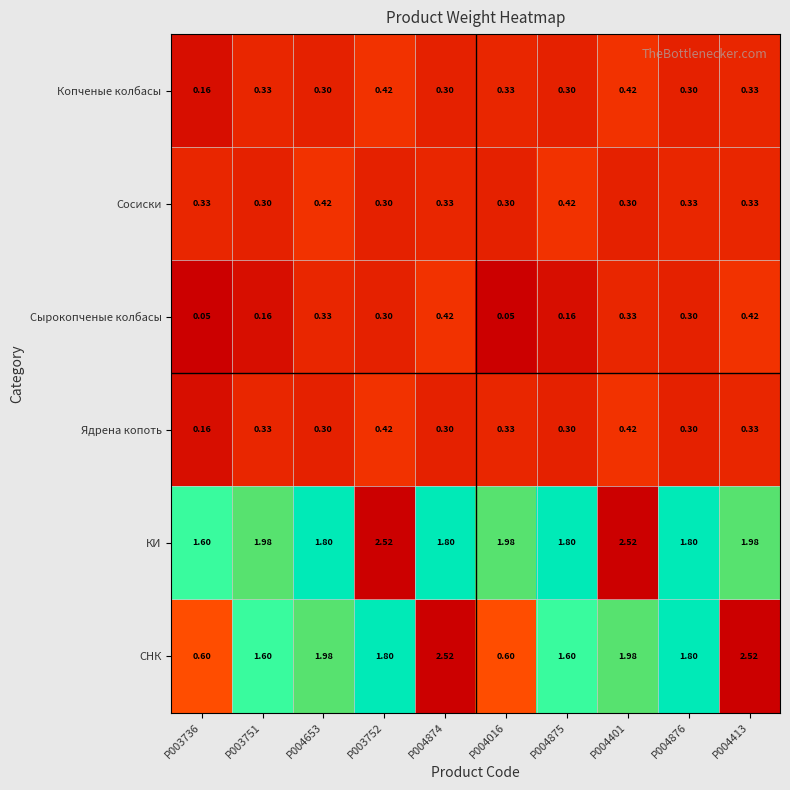

Count the number of data series in this chart.

6